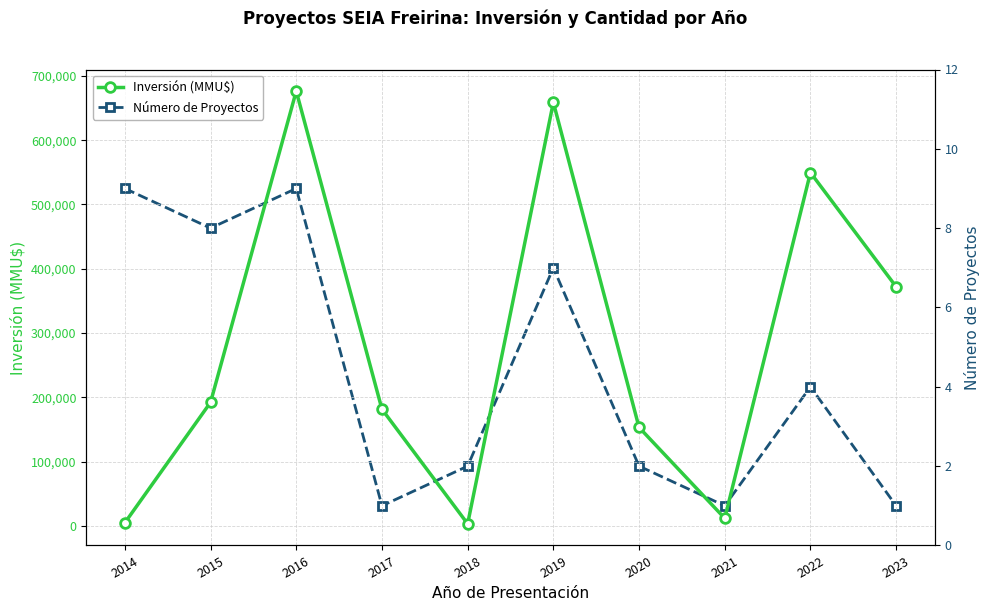

How many interior local valleys does the Inversión (MMU$) series have?

2